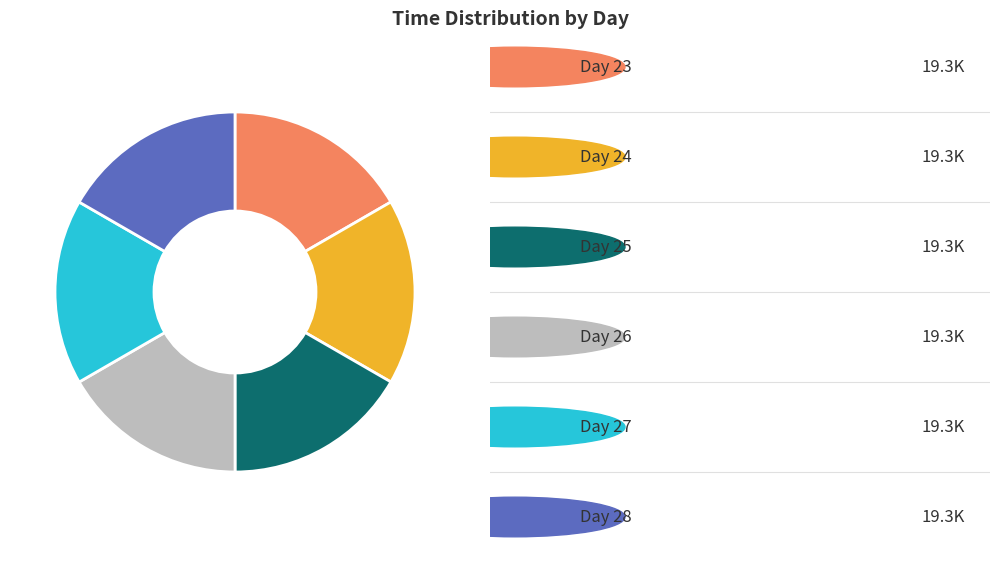

How many slices are in this pie chart?

6